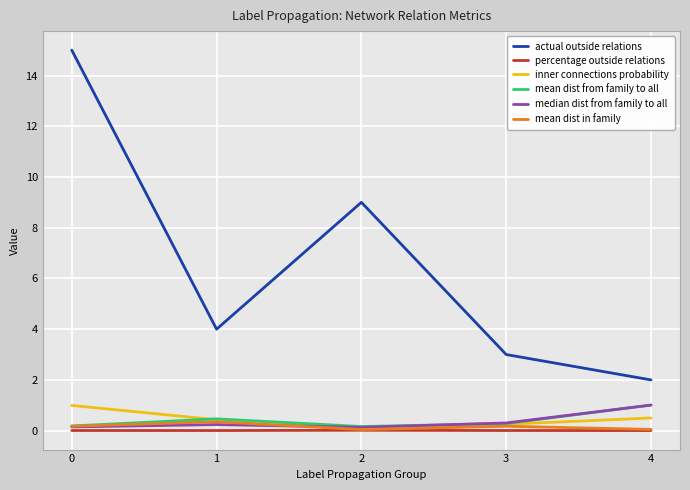

The value of percentage outside relations at 2 is 0.0. True or false?

True